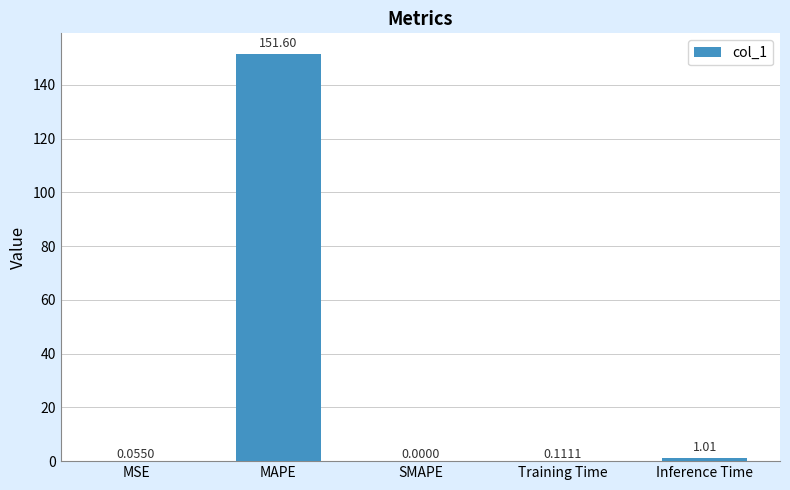

What is the sum of all values?

152.8